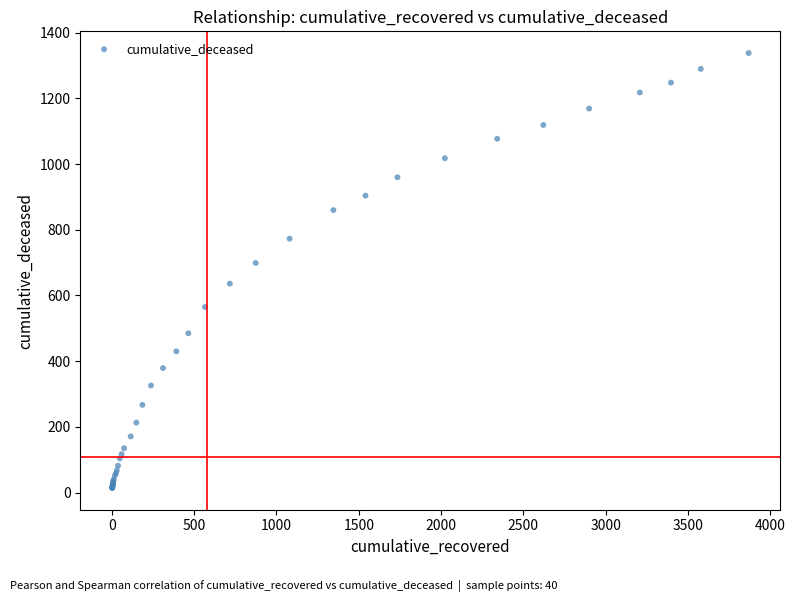

What Y value in the scatter plot is closest to 676?

699